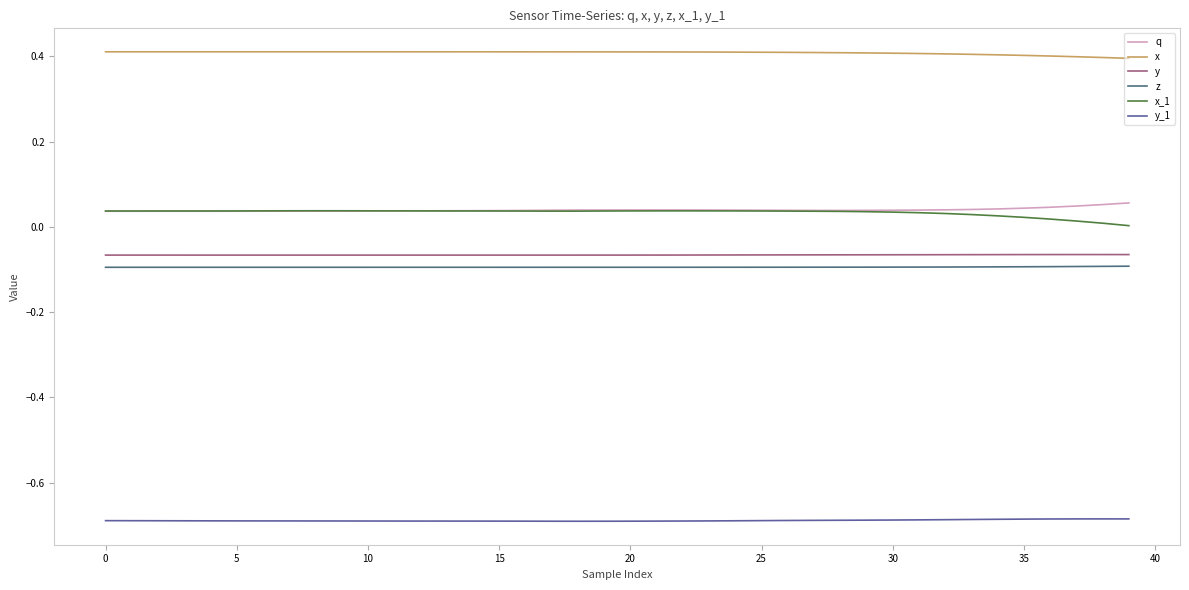

True or false: z and y intersect in this chart.

False